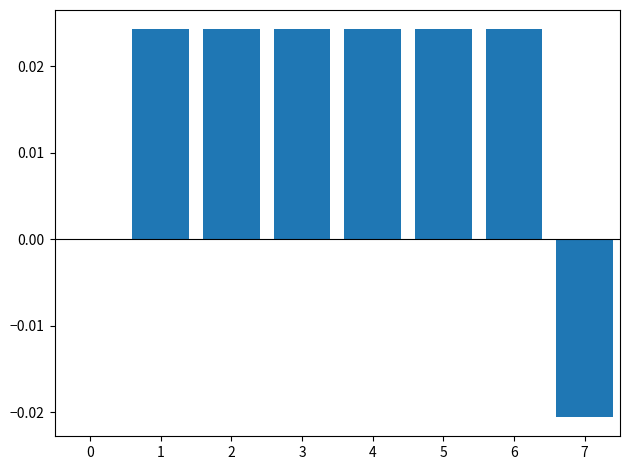

Count the values in the range 0 to 1.

6